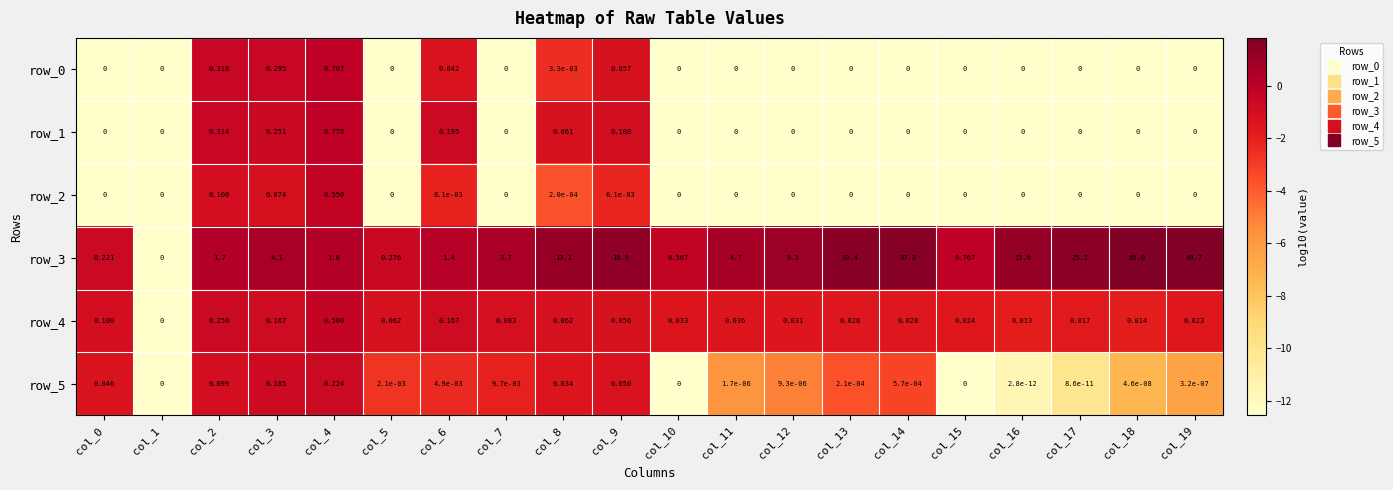

Is the value of row_5 at col_6 greater than the value of row_3 at col_7?

No